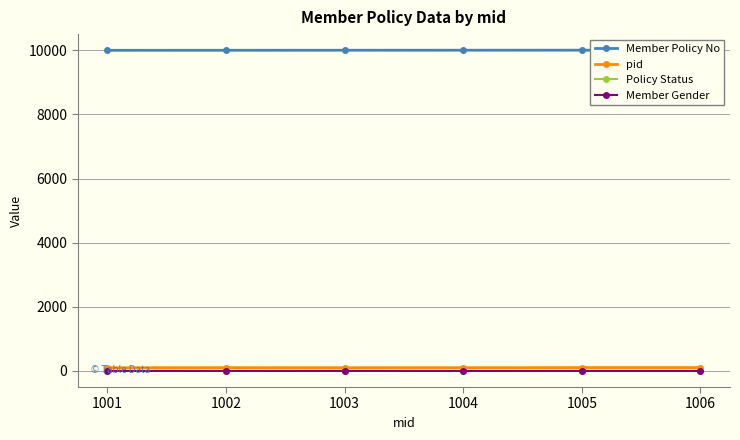

At which category is the sum across all series the highest?

1005